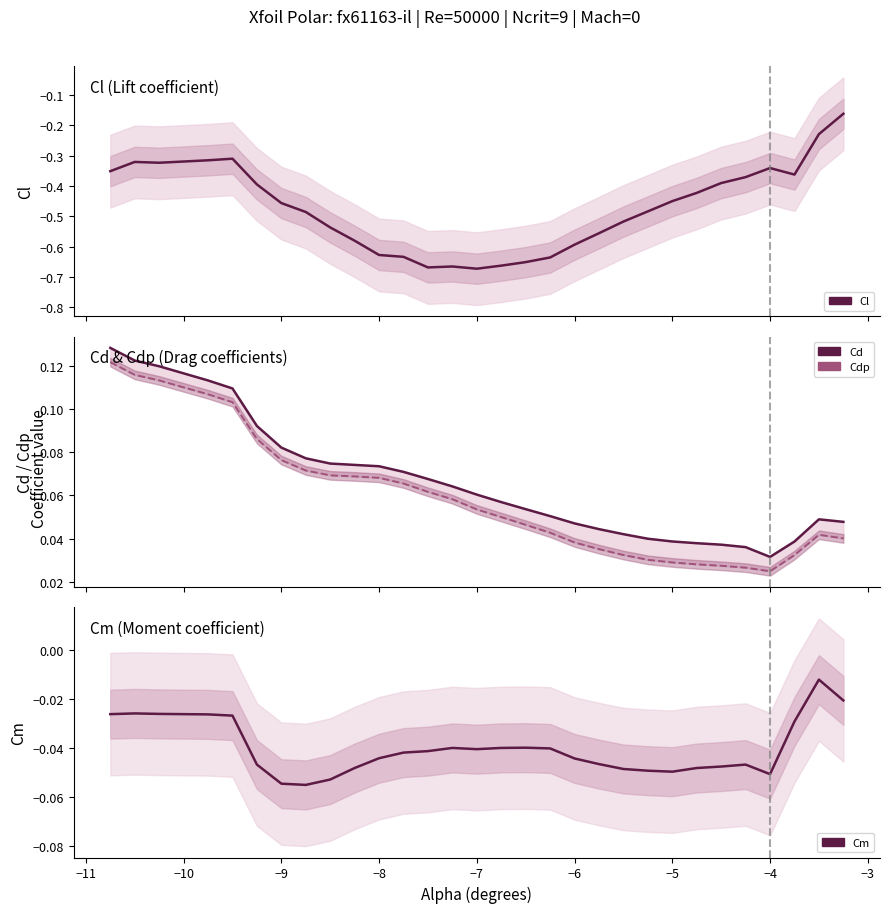

Is the value of Cl at 24 greater than the value of Cd at 26?

No